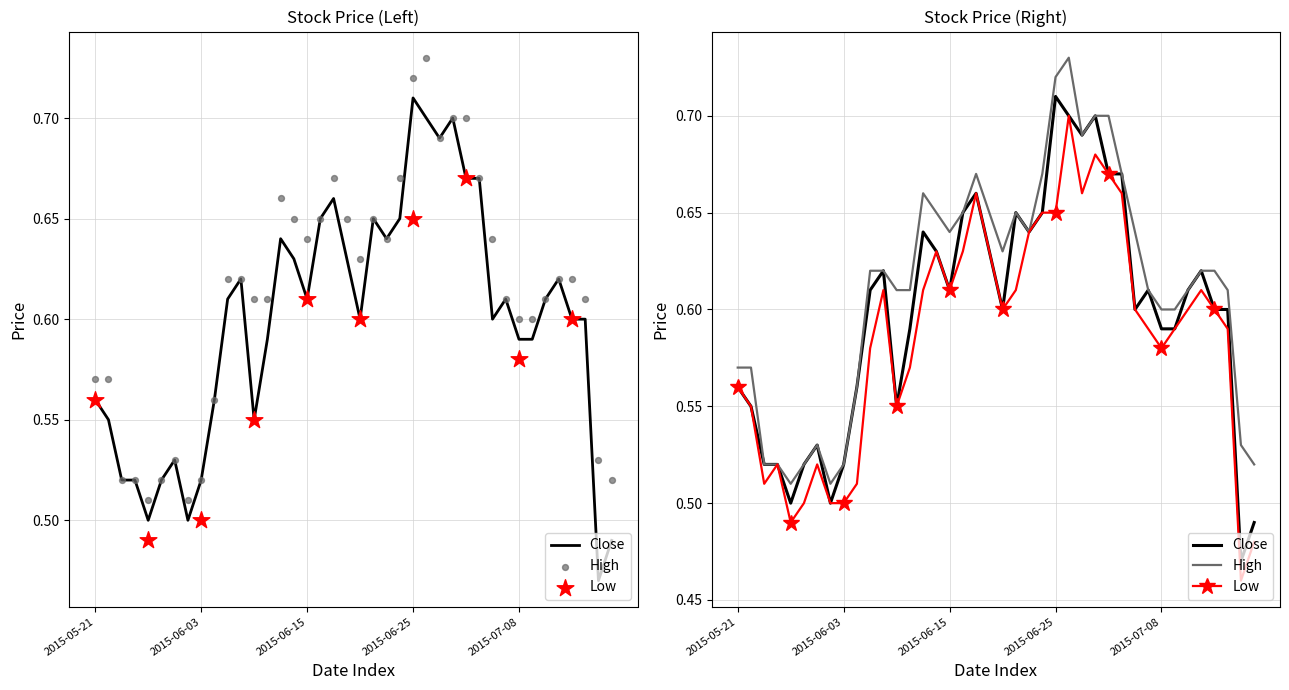

At how many categories does at least one series exceed 0?

40